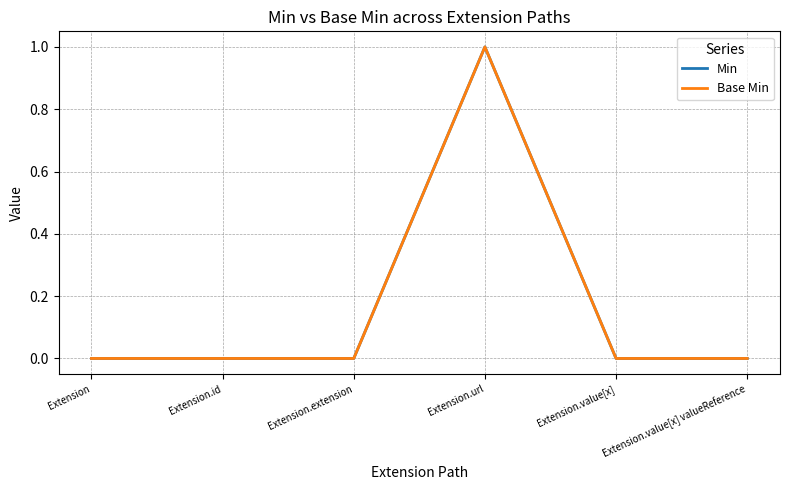

Which category has the highest value across all series?

Extension.url